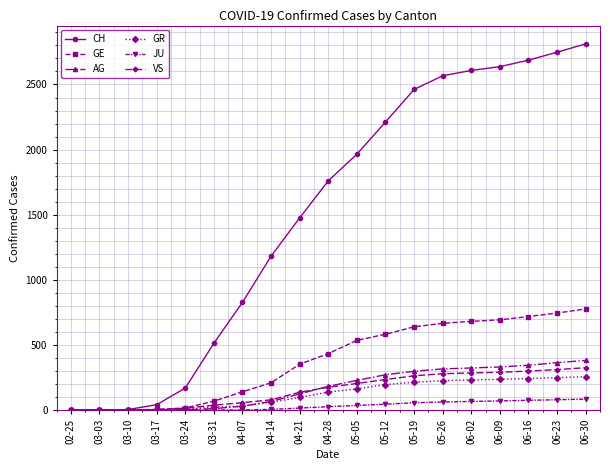

Is it true that AG equals 505 at 06-02?

False